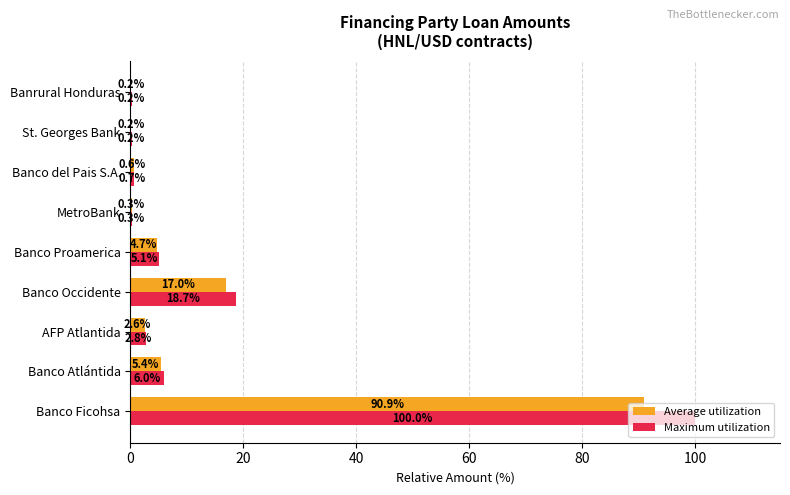

What is the maximum value for Average utilization?

90.9